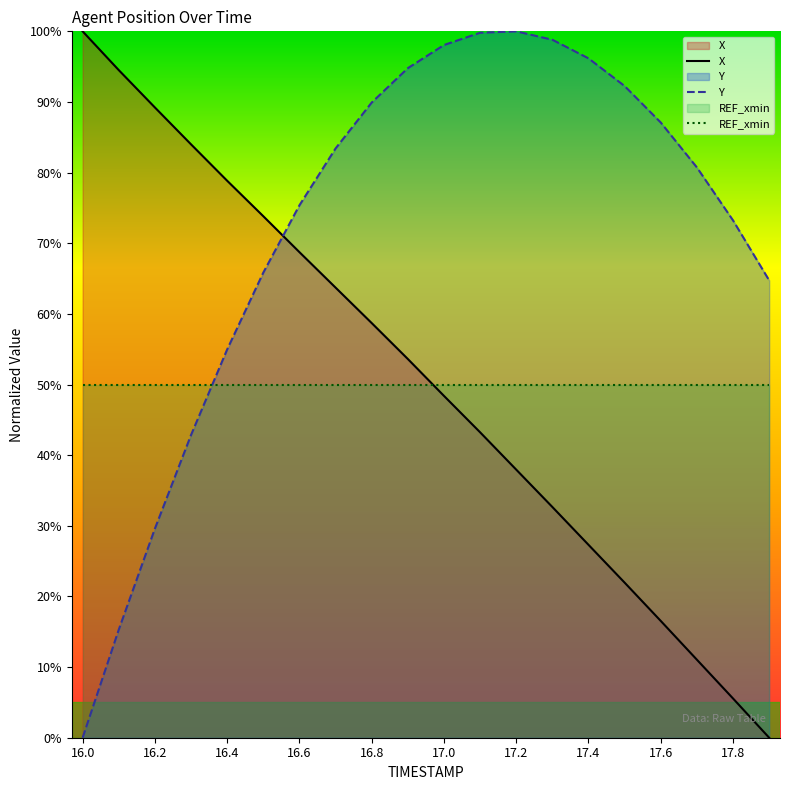

Read the REF_xmin value at 16.8.

50.0